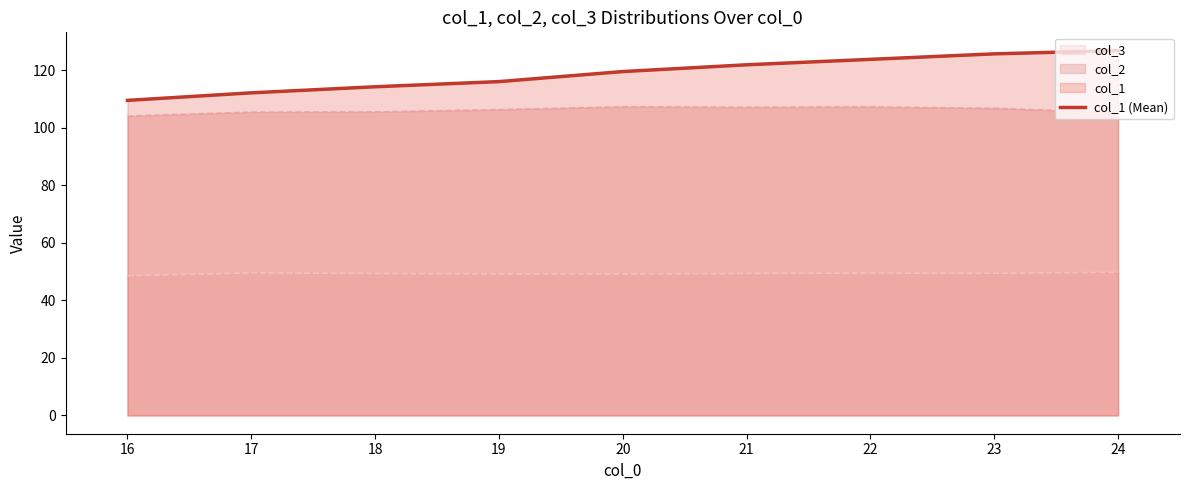

The value of col_3 at 24 is 28.4. True or false?

False